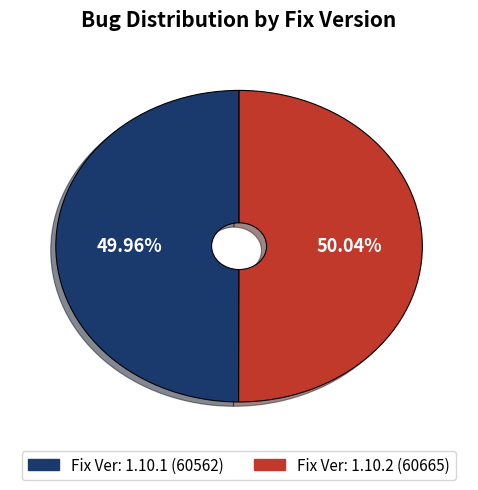

Does any single category account for the majority?

Yes